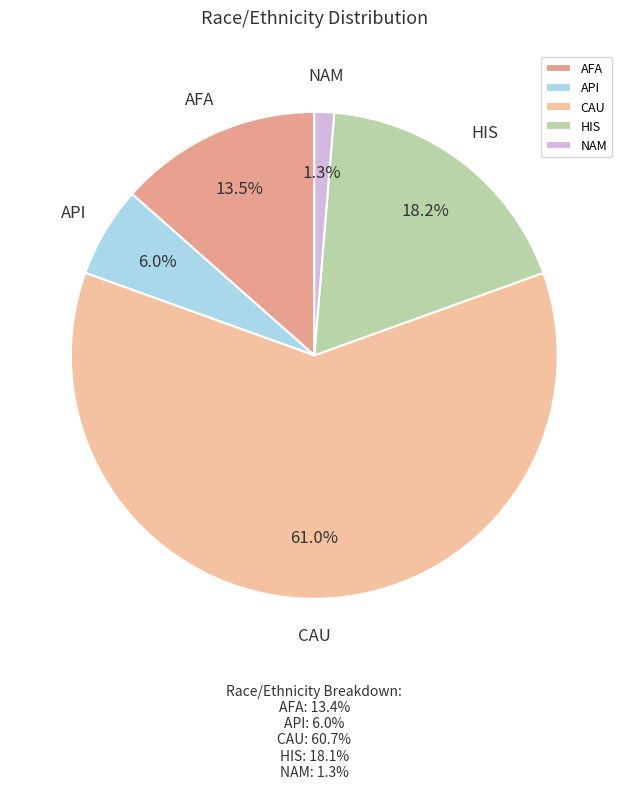

How many slices are in this pie chart?

5